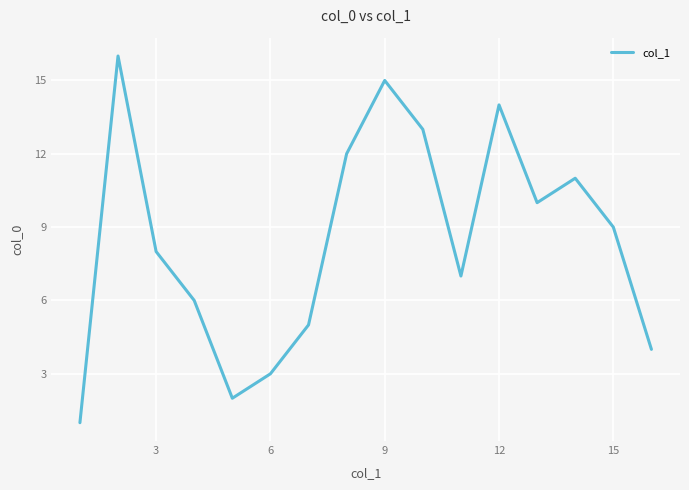

What is the difference between the maximum and minimum values?

15